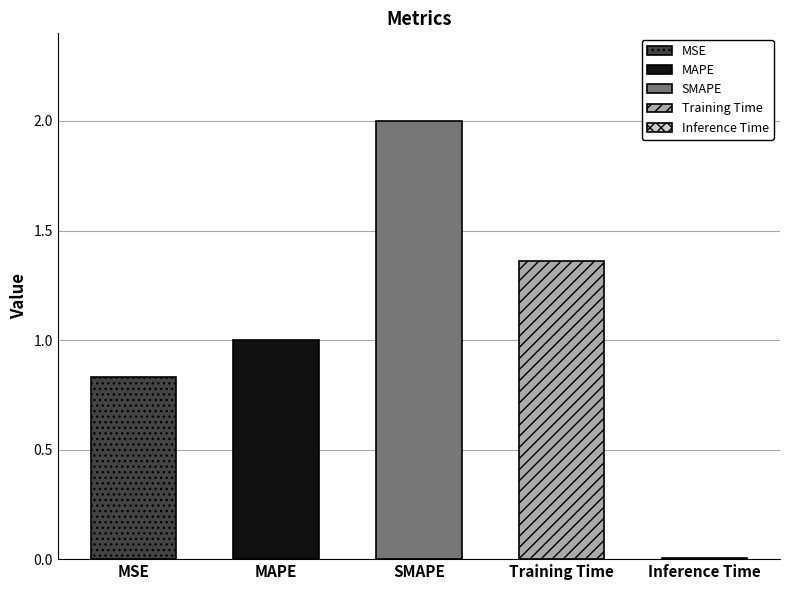

List the labels in order of value, largest first.

SMAPE, Training Time, MAPE, MSE, Inference Time